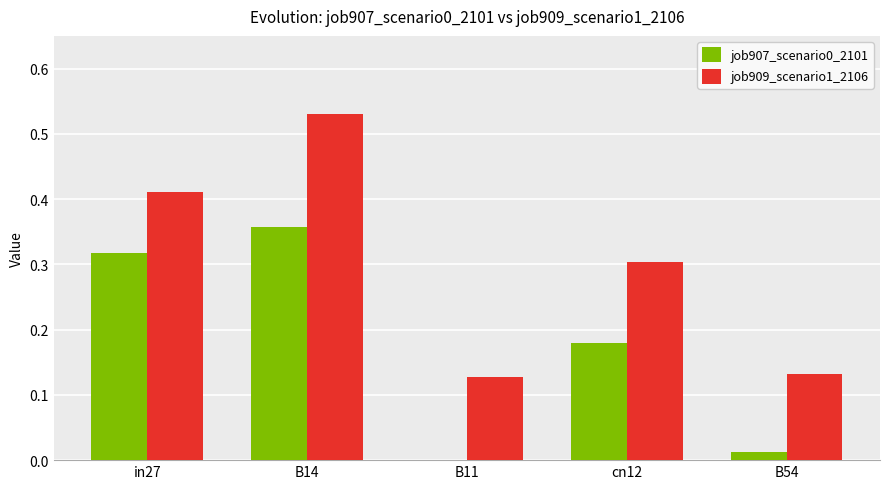

What is the sum of all job909_scenario1_2106 values?

1.5